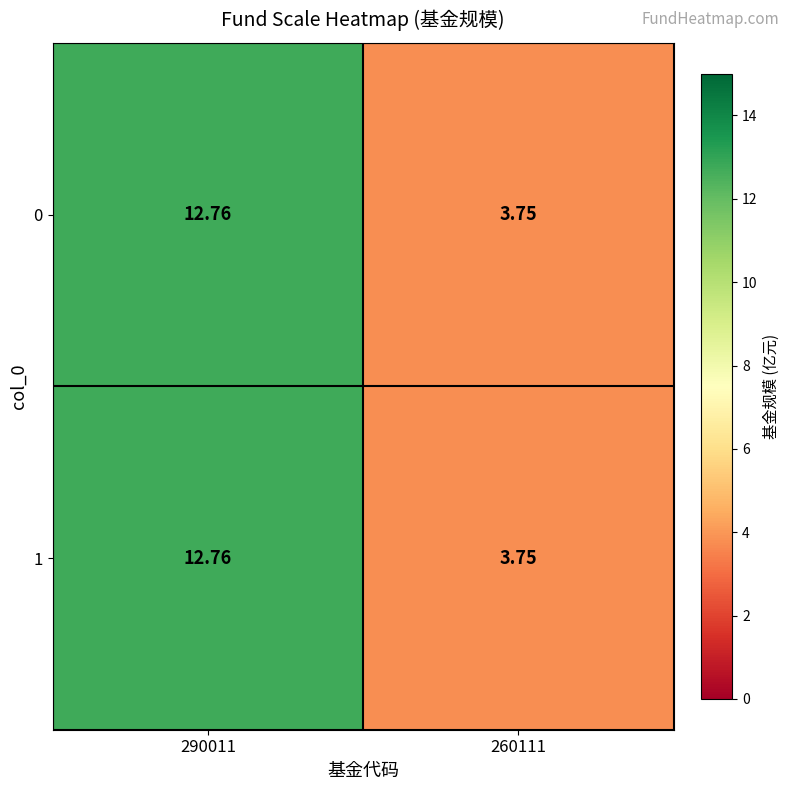

How many data points does each series have?

2